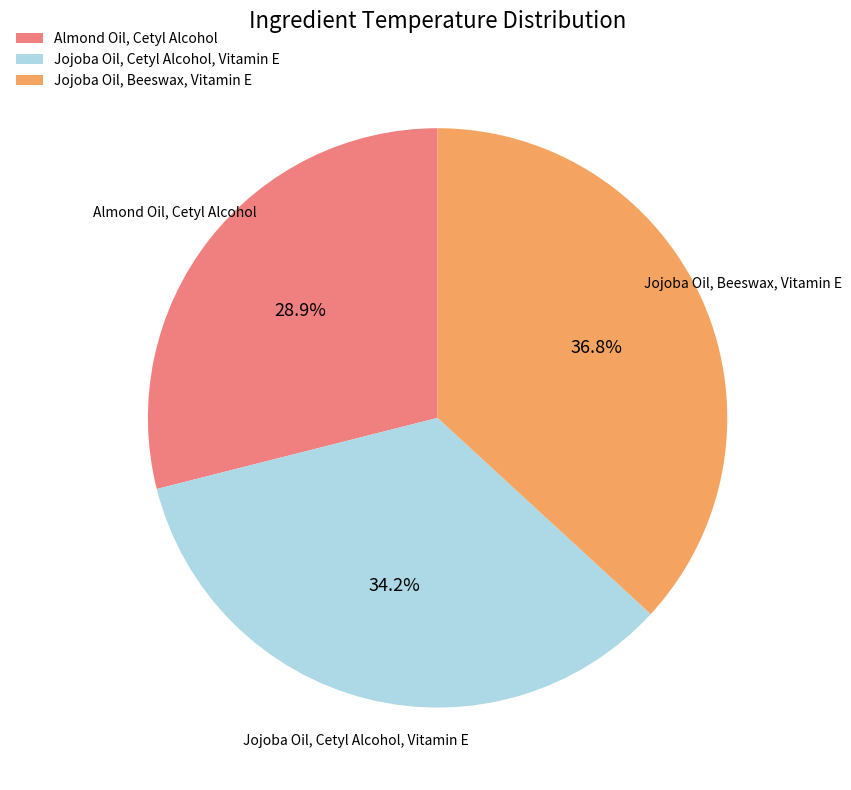

Does Jojoba Oil, Cetyl Alcohol, Vitamin E represent more than half of the total?

No